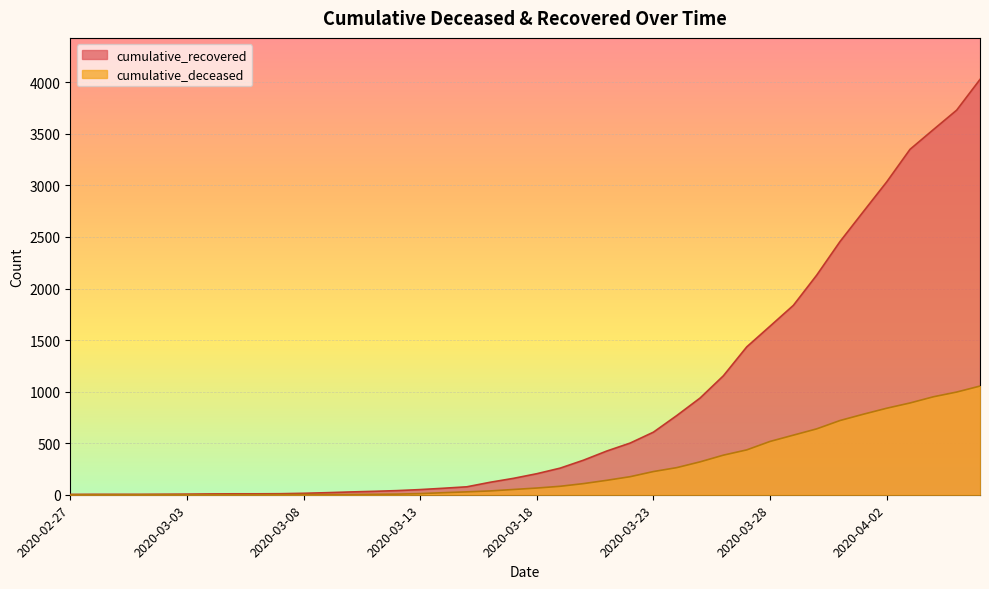

Does the chart display data point markers on the line(s)?

No